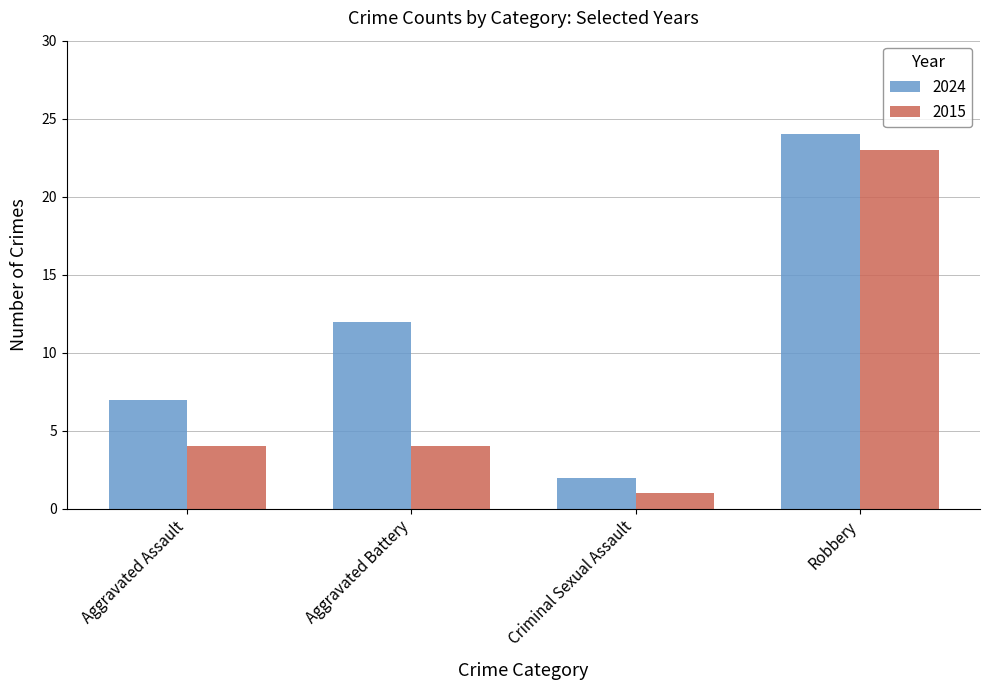

What is the difference between the 2024 values at Robbery and Criminal Sexual Assault?

22